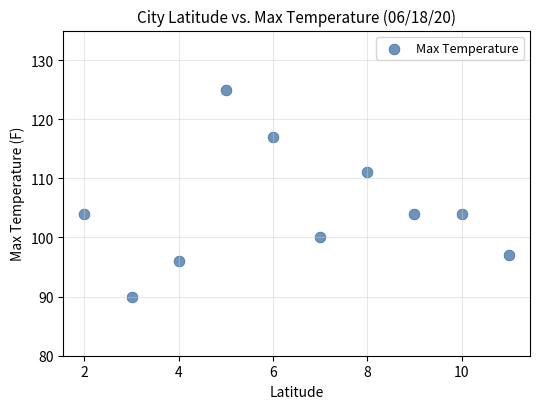

What is the range of X values (max minus min)?

9